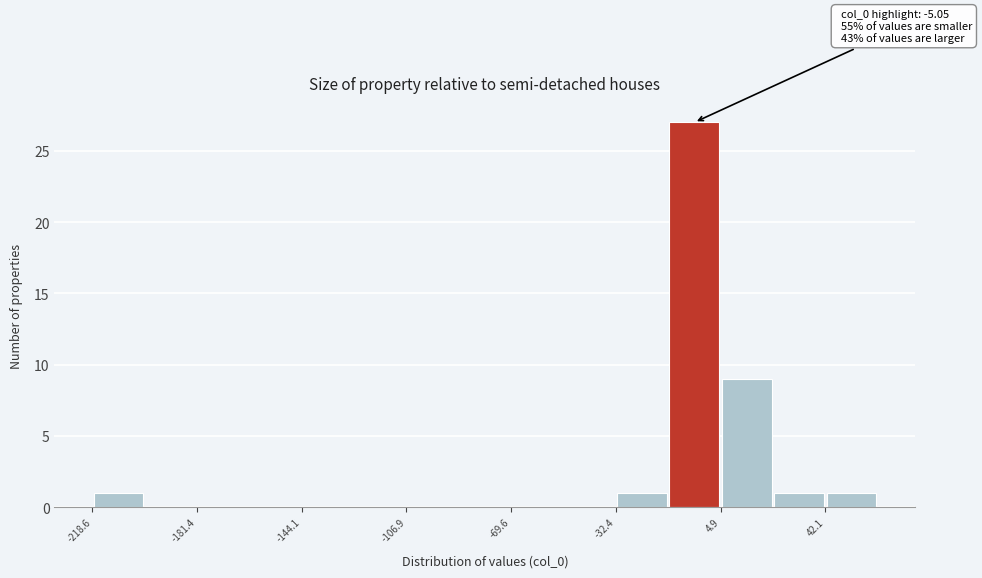

Read against the x-axis, roughly where is the centre of the tallest bar?

-5